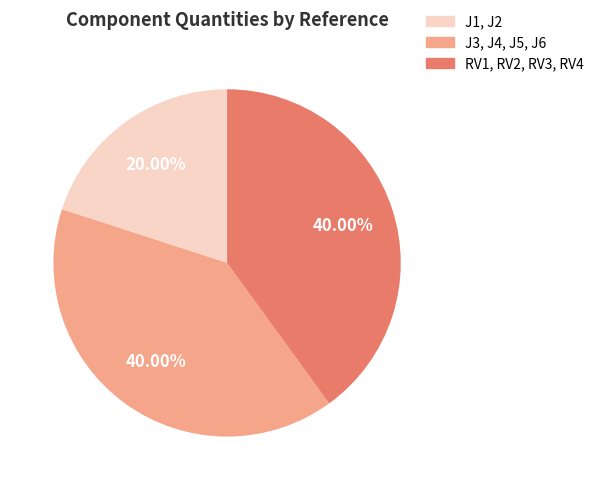

Do J1, J2 and J3, J4, J5, J6 together represent more than half of the pie?

Yes